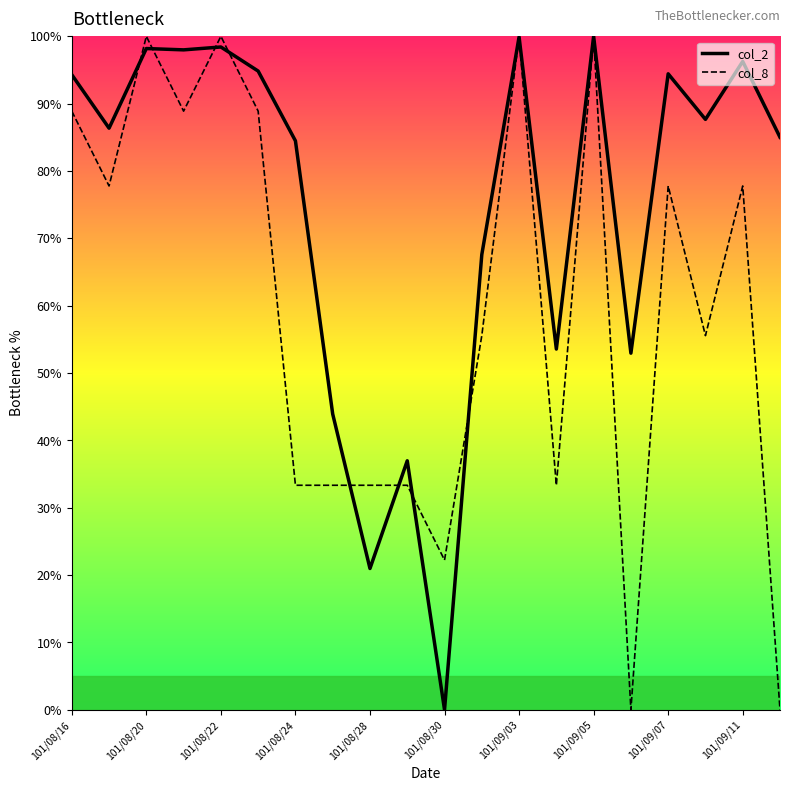

What is the highest value of the col_2 series?

100.0